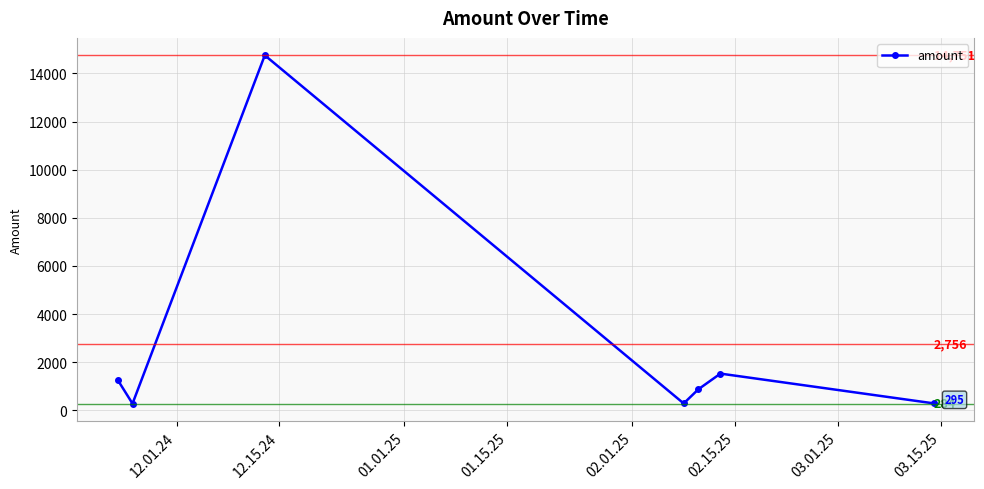

True or false: there are more than 2 points higher than both neighbors.

False